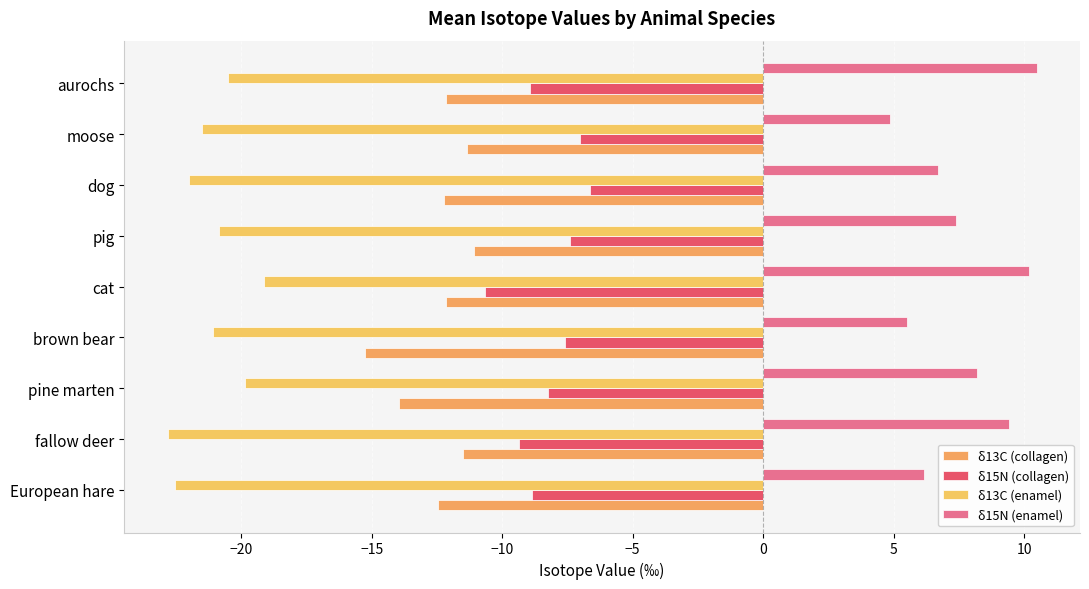

How many data points does each series have?

9